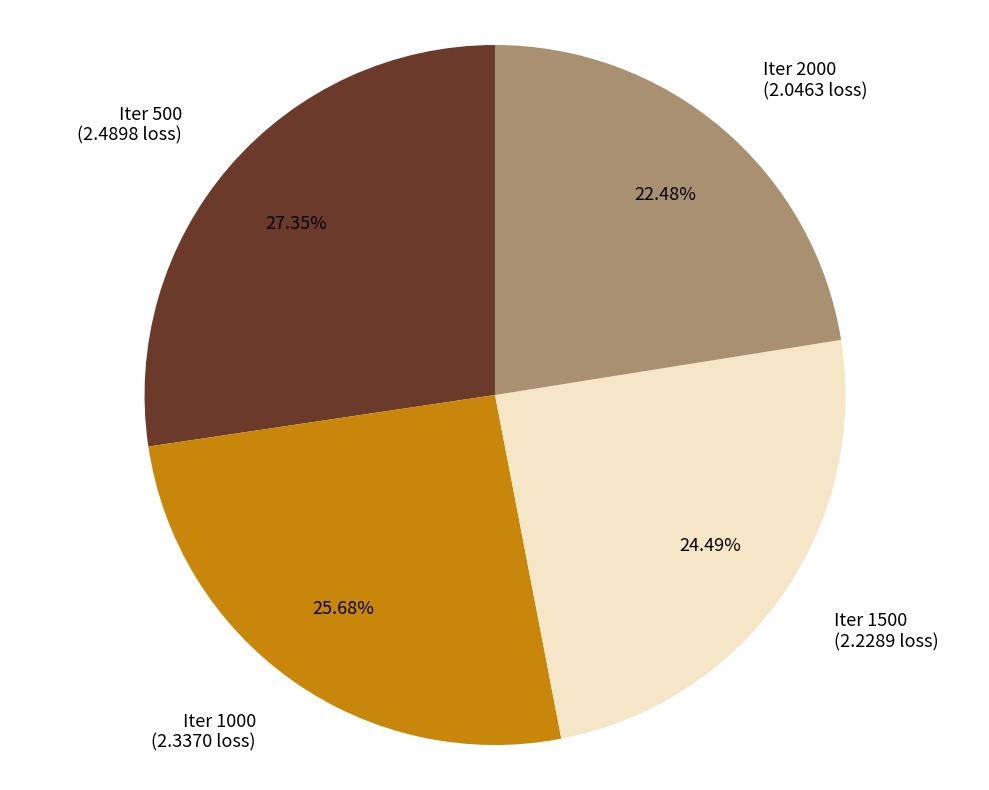

Is the sum of Iter 2000 (2.0463 loss) and Iter 1000 (2.3370 loss) greater than half?

No